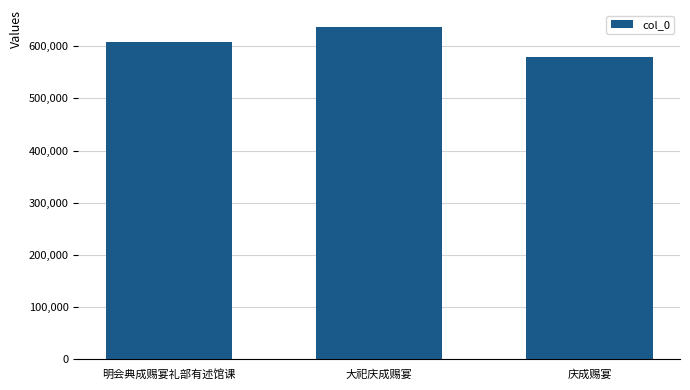

What is the value of the 1st bar from the left?

607657